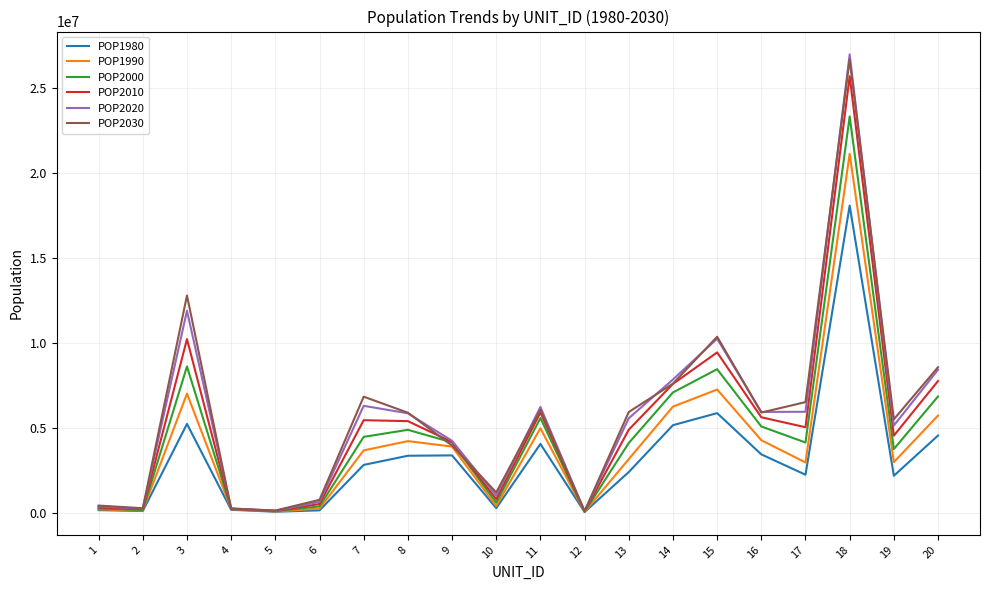

What is the difference between the second highest and minimum values in the POP1990 series?

7204783